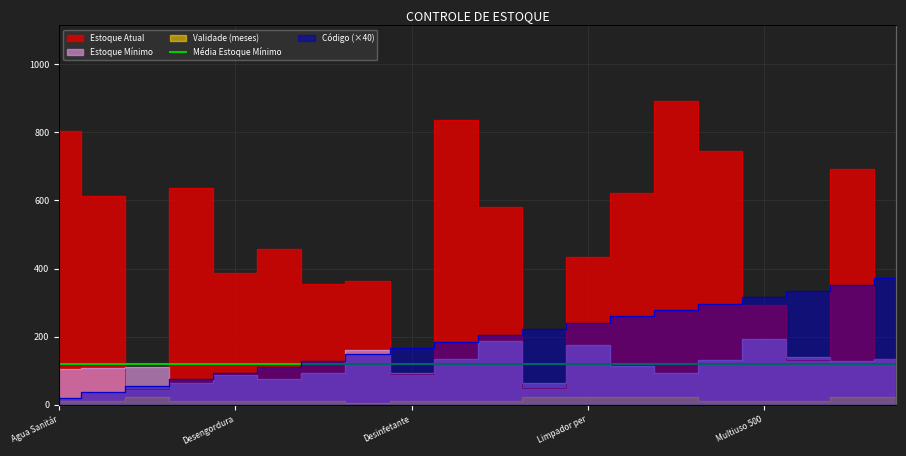

At how many categories does at least one series exceed 838?

1